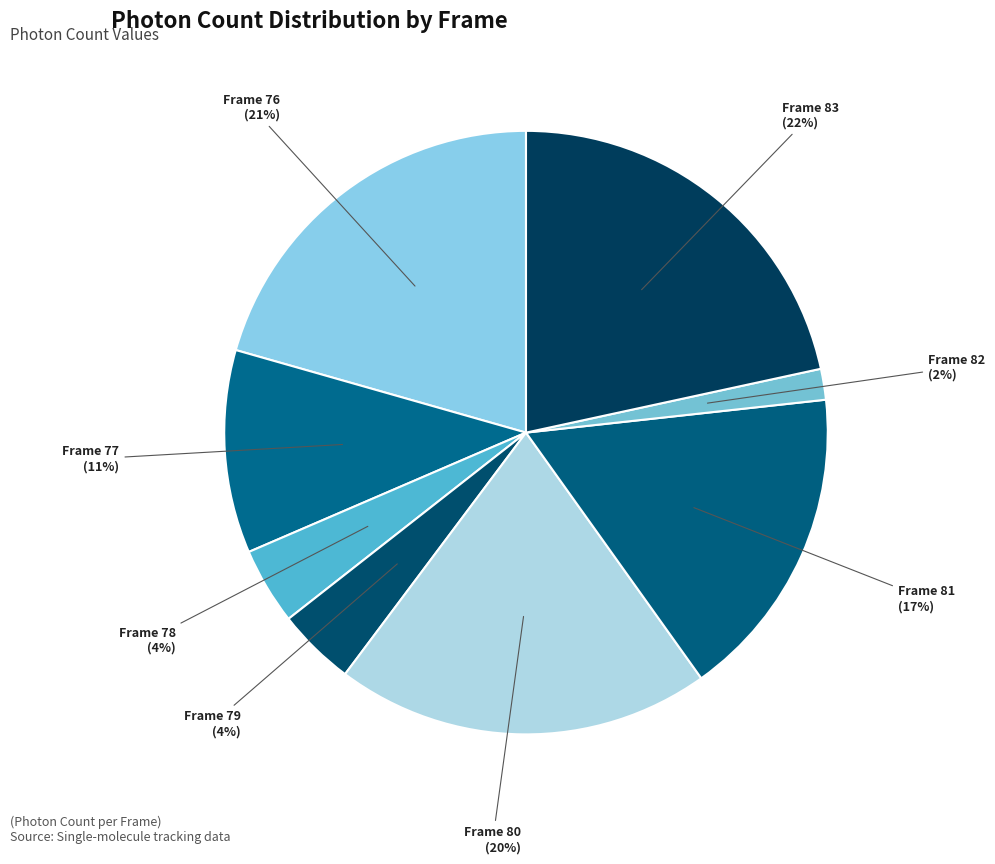

How many slices are in this pie chart?

8